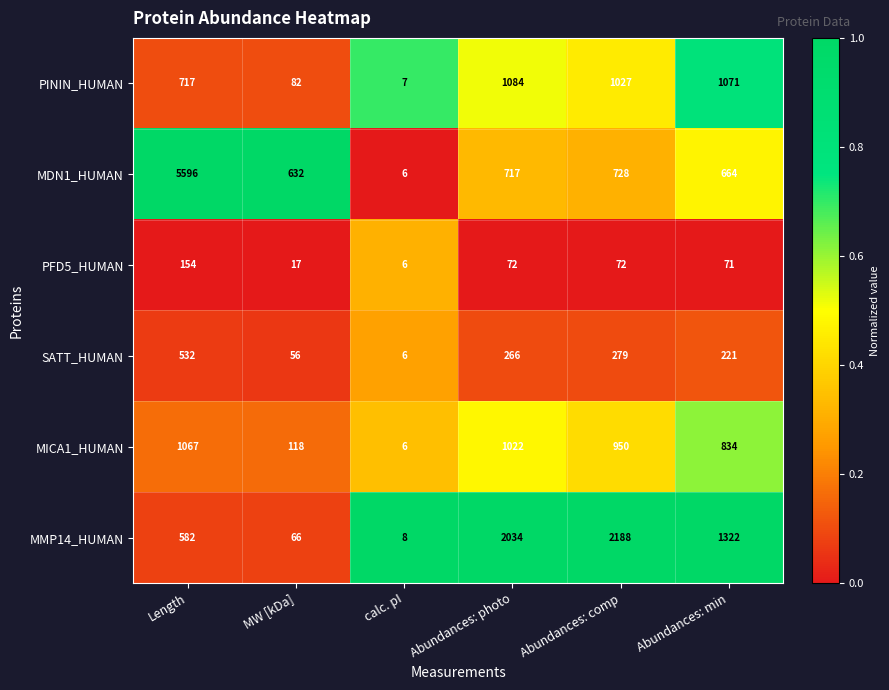

At which category is the sum across all series the highest?

Length